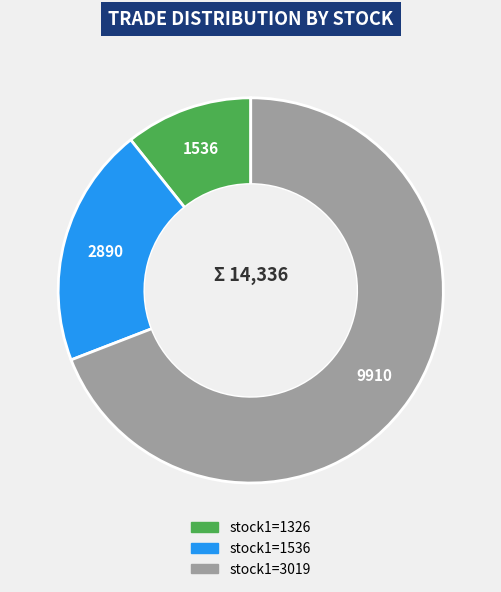

Does any single category account for the majority?

Yes